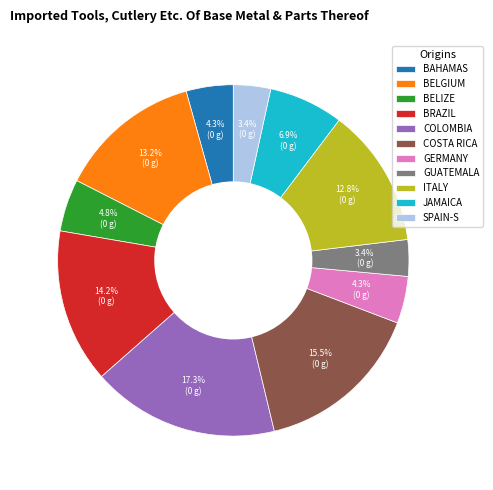

Between GERMANY and SPAIN-S, which is larger?

GERMANY